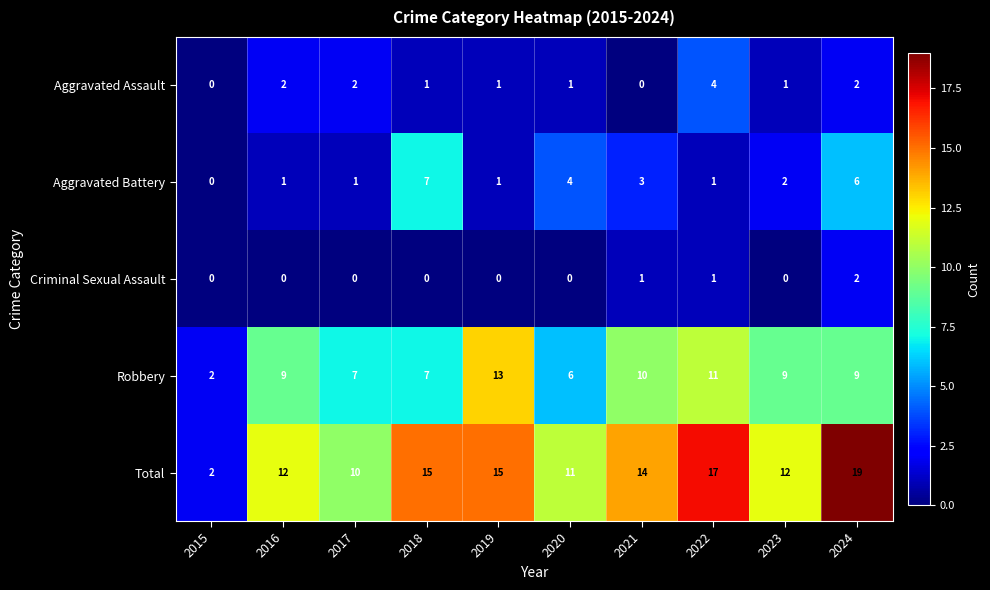

What is the spread (max minus min) of values at 2021?

14